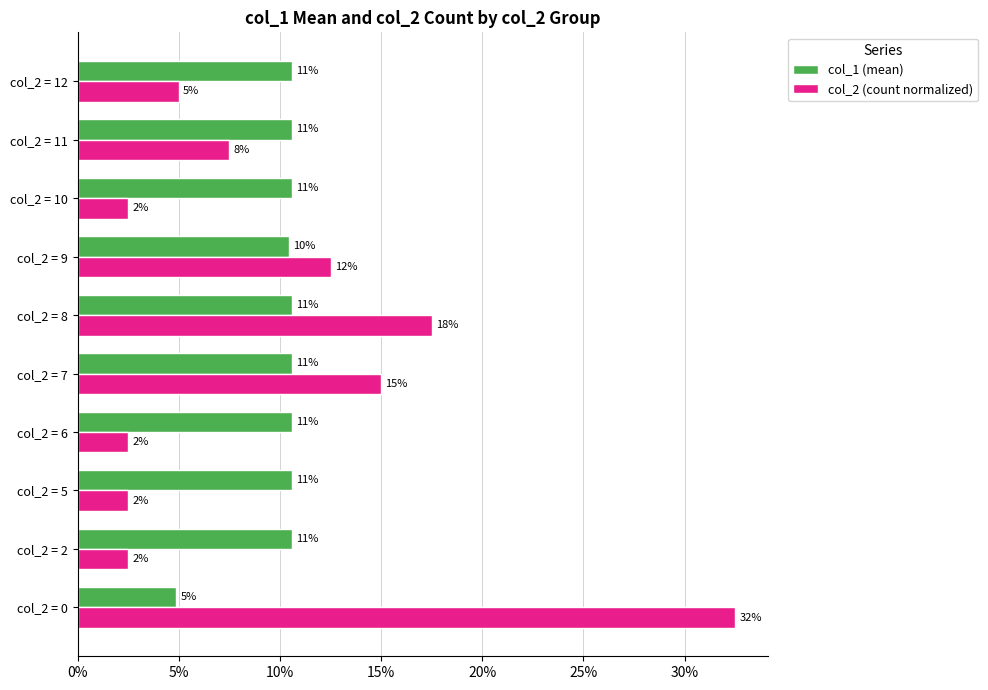

What is the difference between the maximum and minimum values in the col_2 (count normalized) series?

0.3